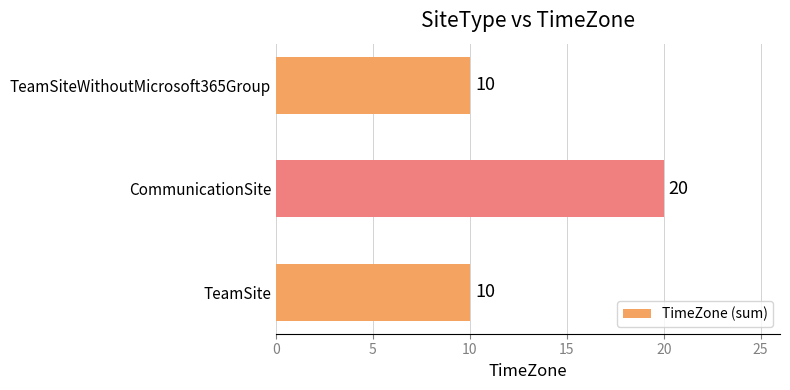

True or false: the data shows 9 at CommunicationSite.

False